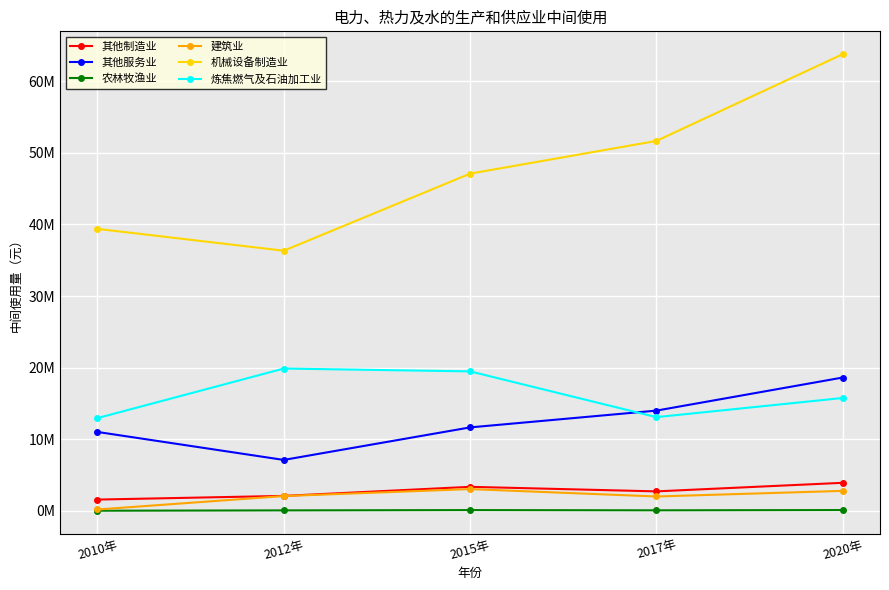

How many interior local valleys does the 农林牧渔业 series have?

1